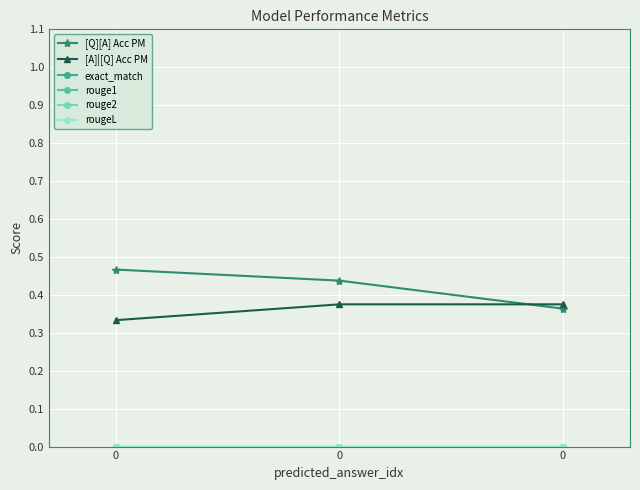

Is the value of [Q][A] Acc PM at 0 greater than the value of [A]|[Q] Acc PM at 0?

Yes